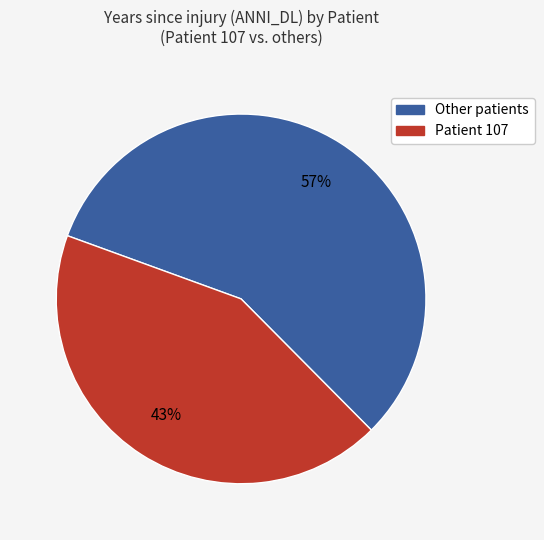

Is there any slice that represents more than half of the pie?

Yes